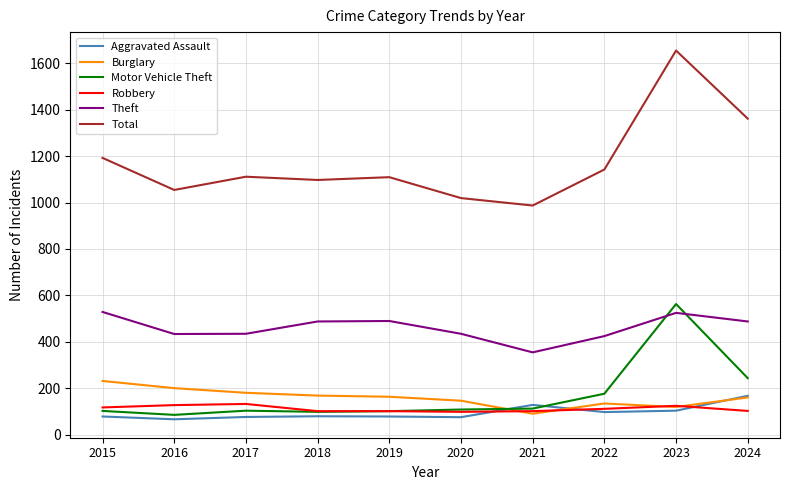

True or false: Total and Robbery cross at least once.

False